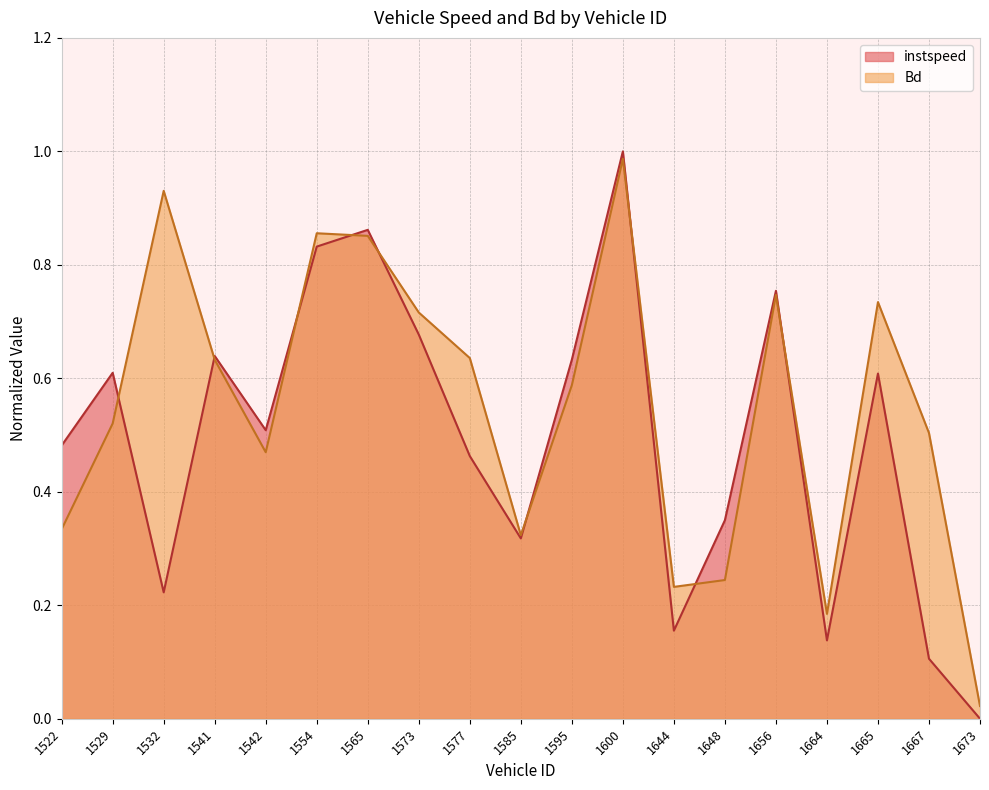

List the labels in order of instspeed value, smallest first.

1673, 1667, 1664, 1644, 1532, 1585, 1648, 1577, 1522, 1542, 1665, 1529, 1595, 1541, 1573, 1656, 1554, 1565, 1600